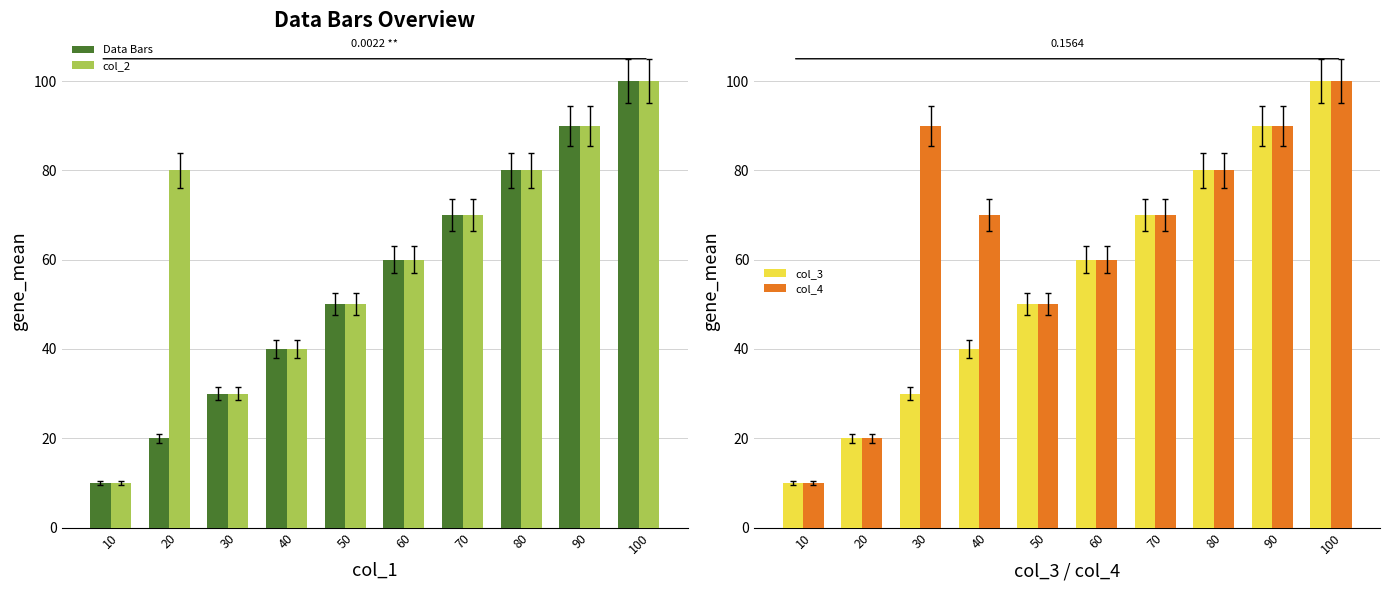

What are all the series names shown in the legend?

Data Bars, col_2, col_3, col_4